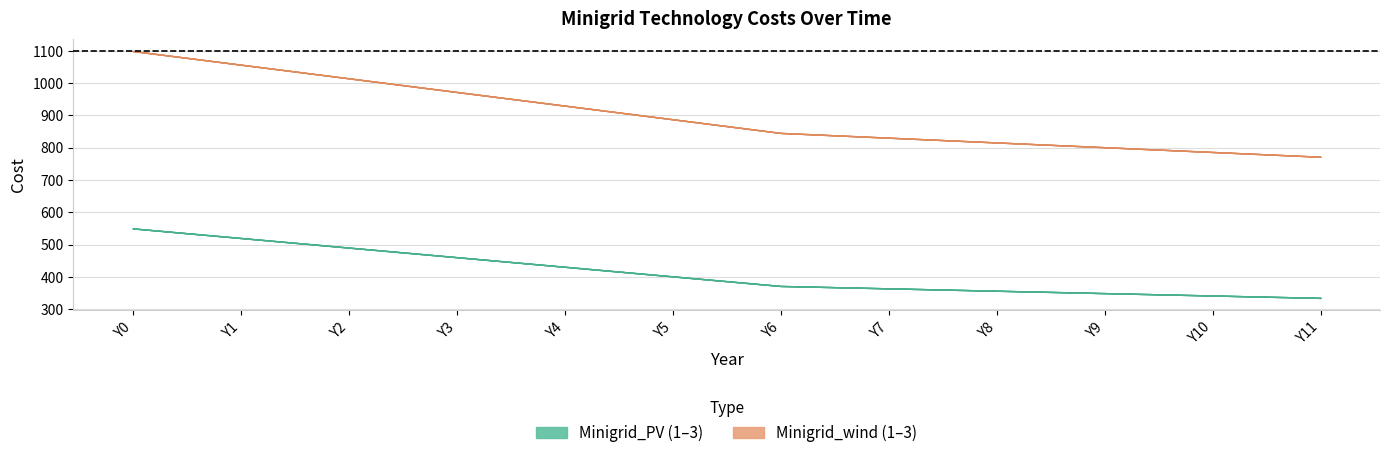

At which category is the sum across all series the highest?

Y0